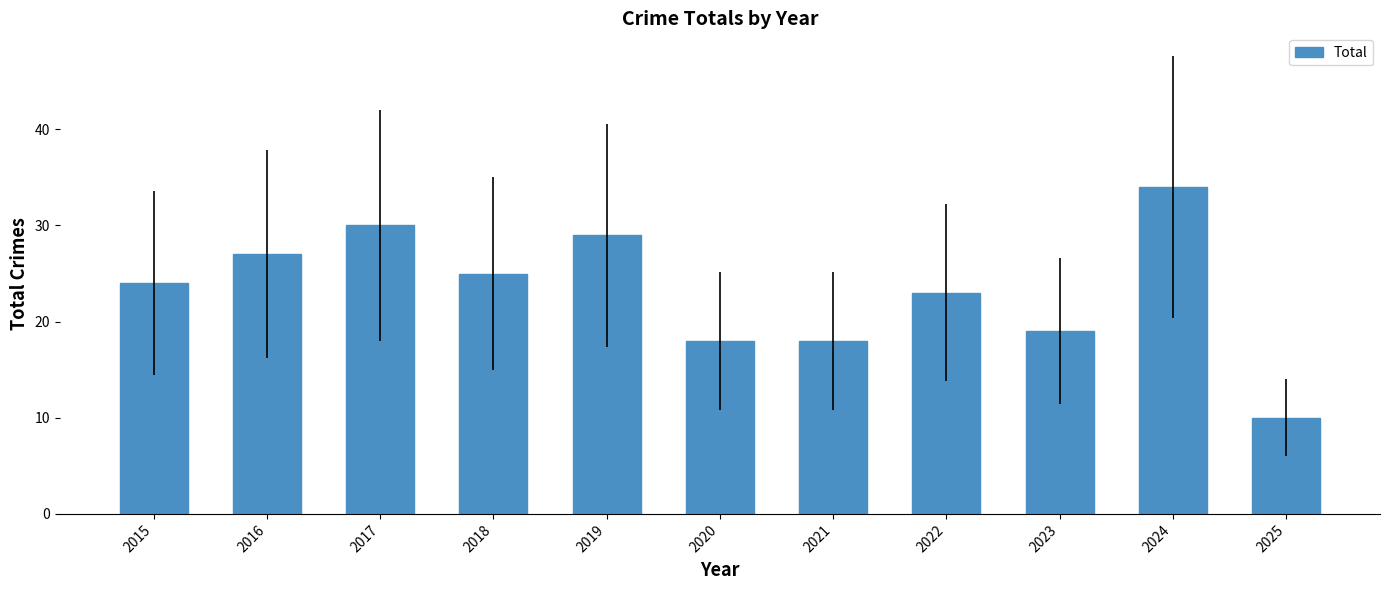

Reading left to right, extract all data points from this chart.

24	27	30	25	29	18	18	23	19	34	10